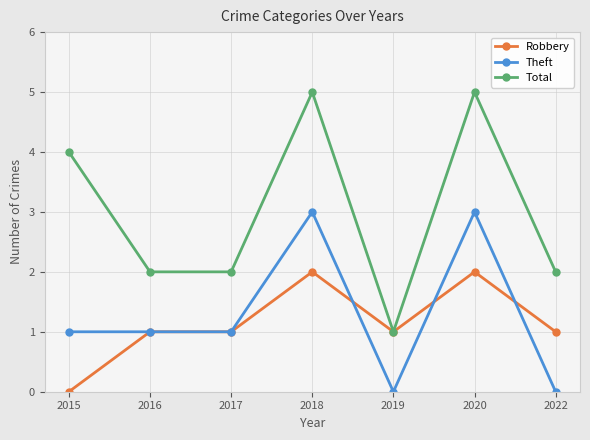

How many lines are shown in the chart?

3